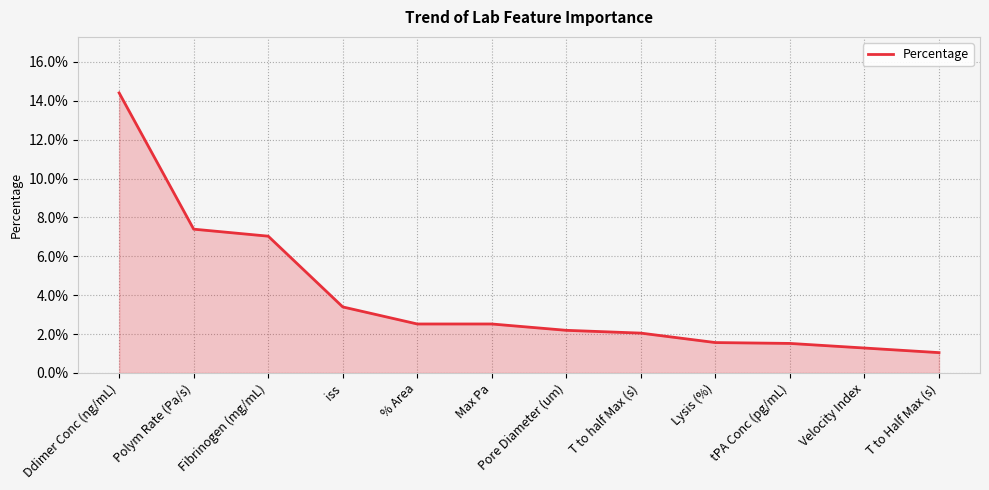

True or false: the data shows 0.0 at Max Pa.

False